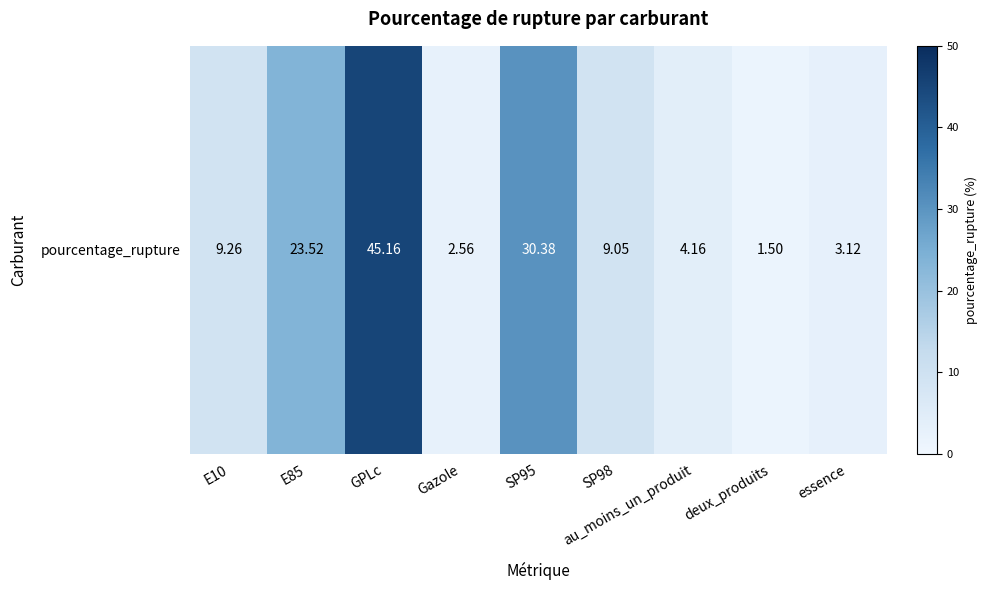

Reading left to right, list all the values displayed in this chart.

9.3	23.5	45.2	2.6	30.4	9.1	4.2	1.5	3.1